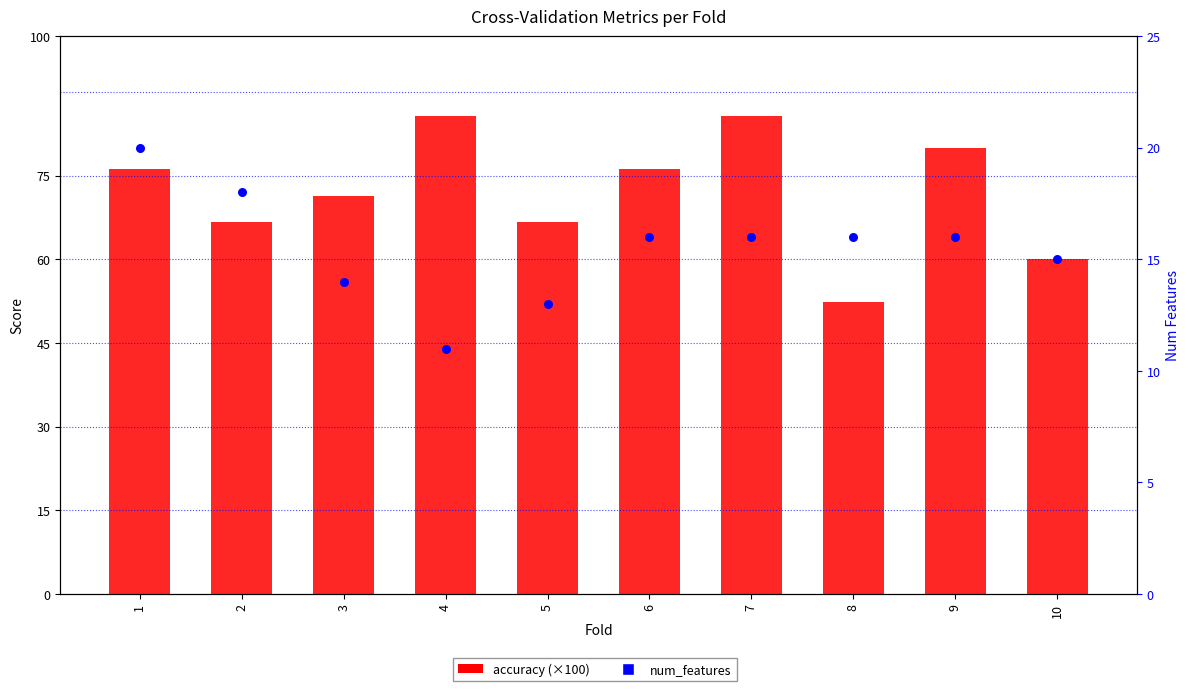

Which series has the largest total across all categories?

accuracy